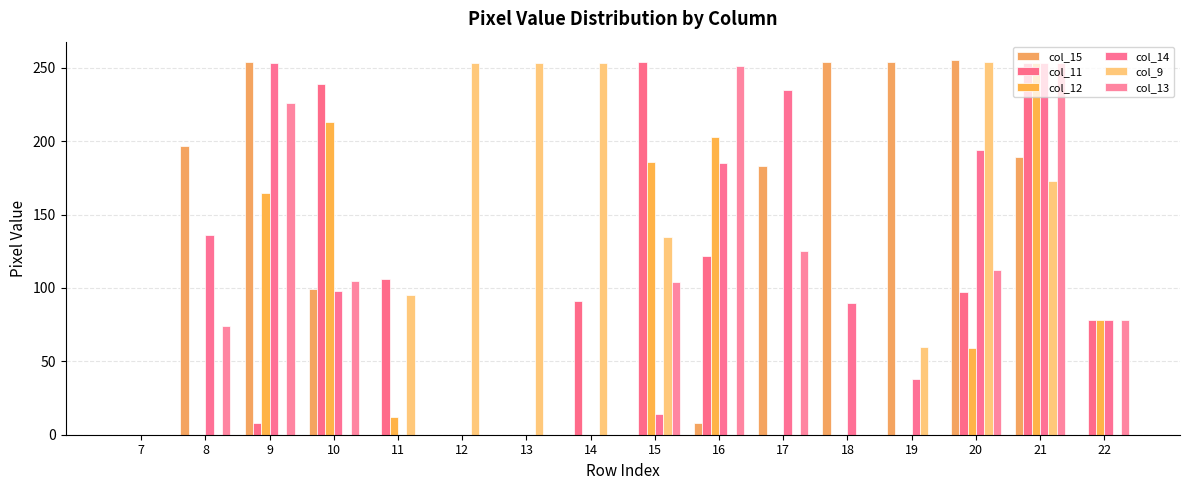

Which series has the largest total across all categories?

col_15